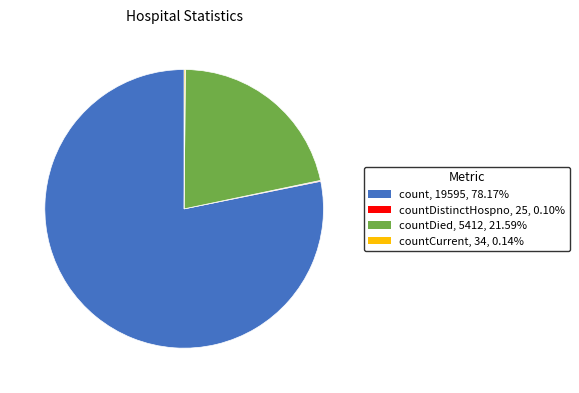

Does countDied account for over 50% of the chart?

No